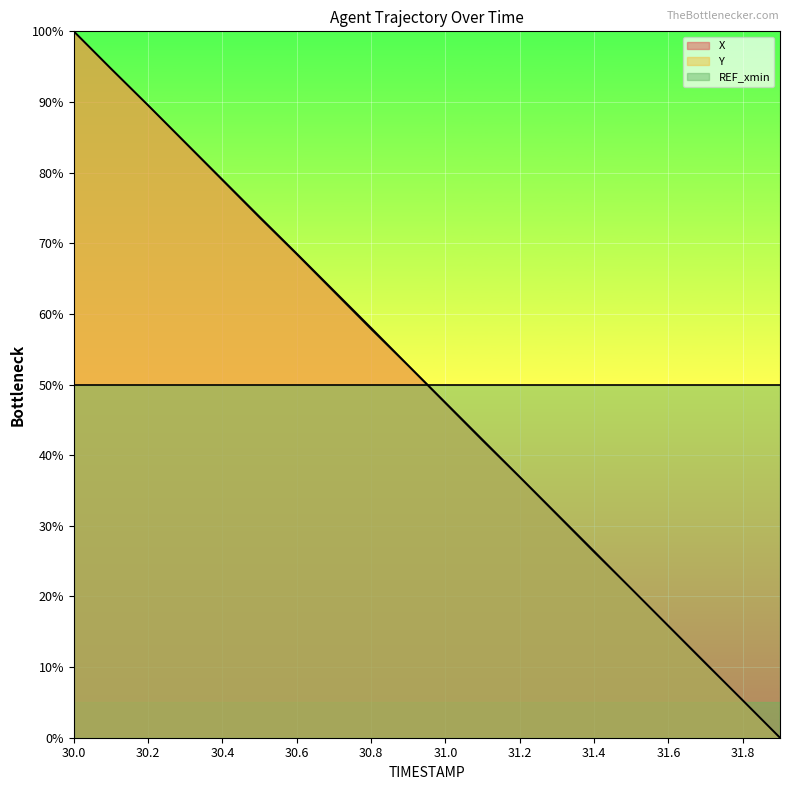

At 31.9, list the series in order from smallest to largest.

X, Y